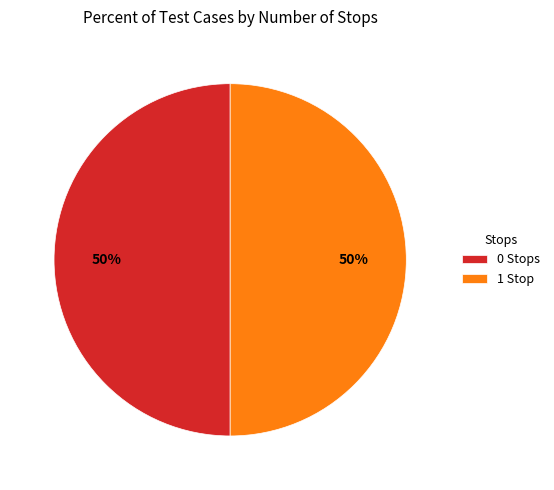

To the nearest percent, what is the combined percentage of 0 Stops and 1 Stop?

100%